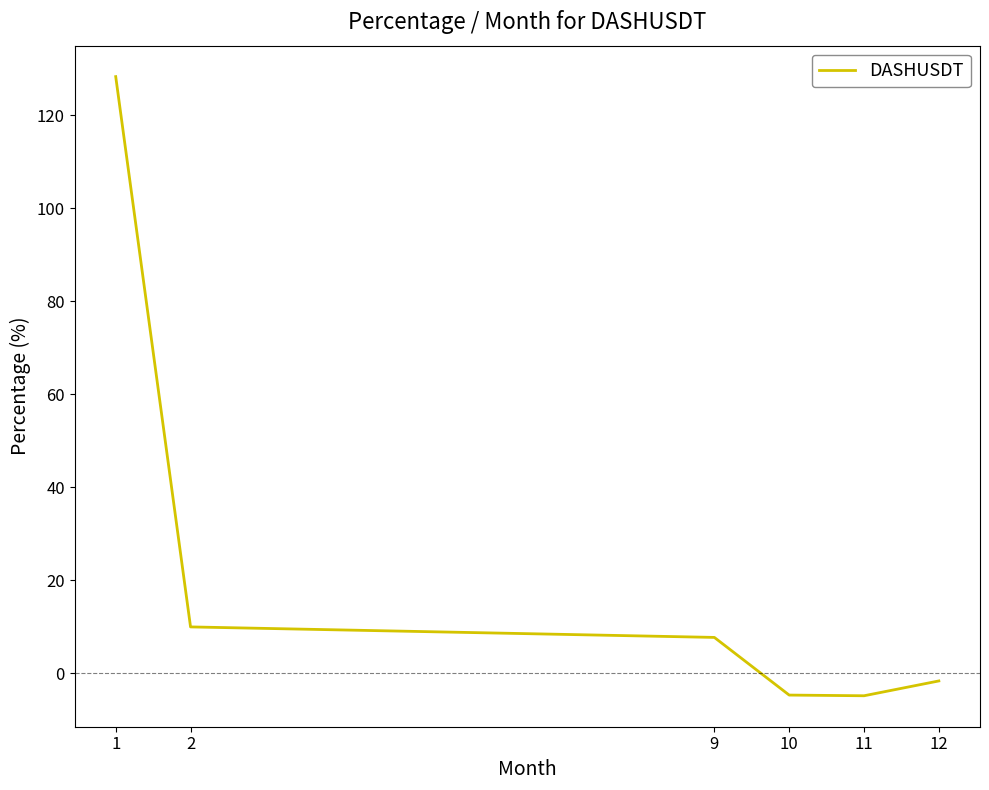

How many interior local valleys (lower than both neighbors) does the data have?

1